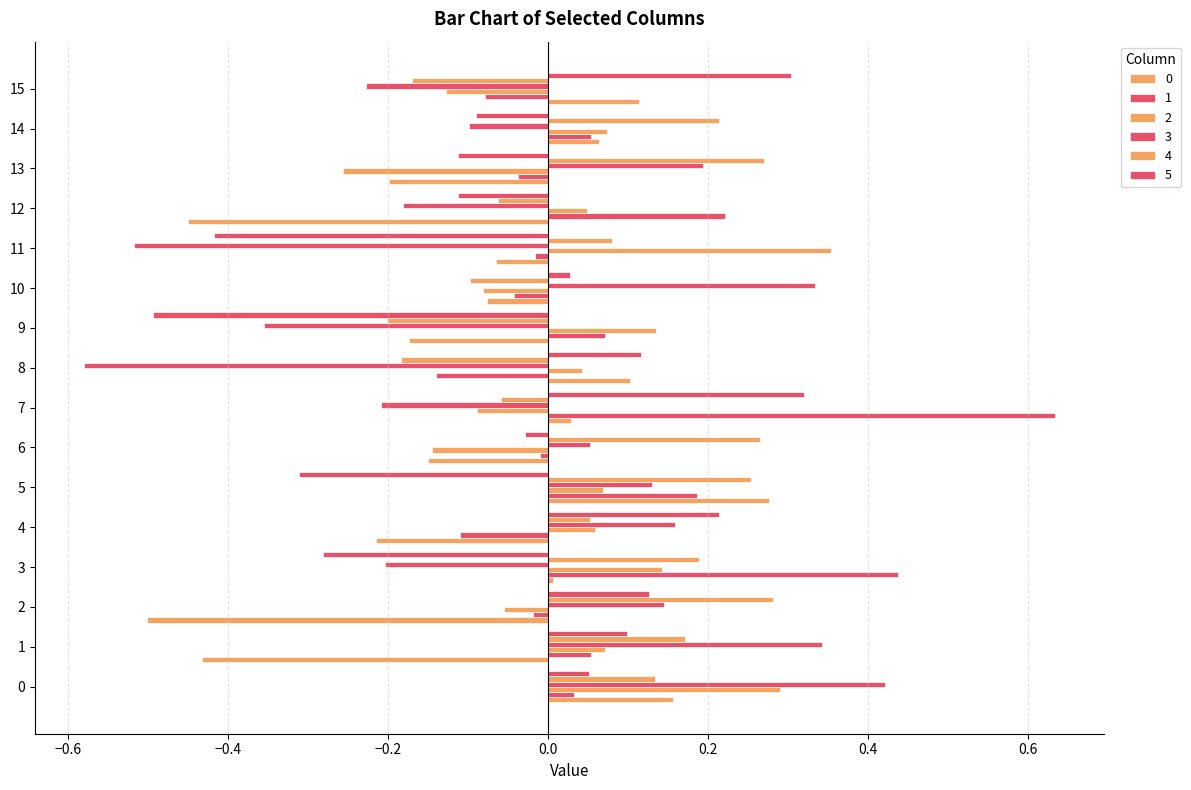

True or false: 0 has a value of -0.1 at 10.

True